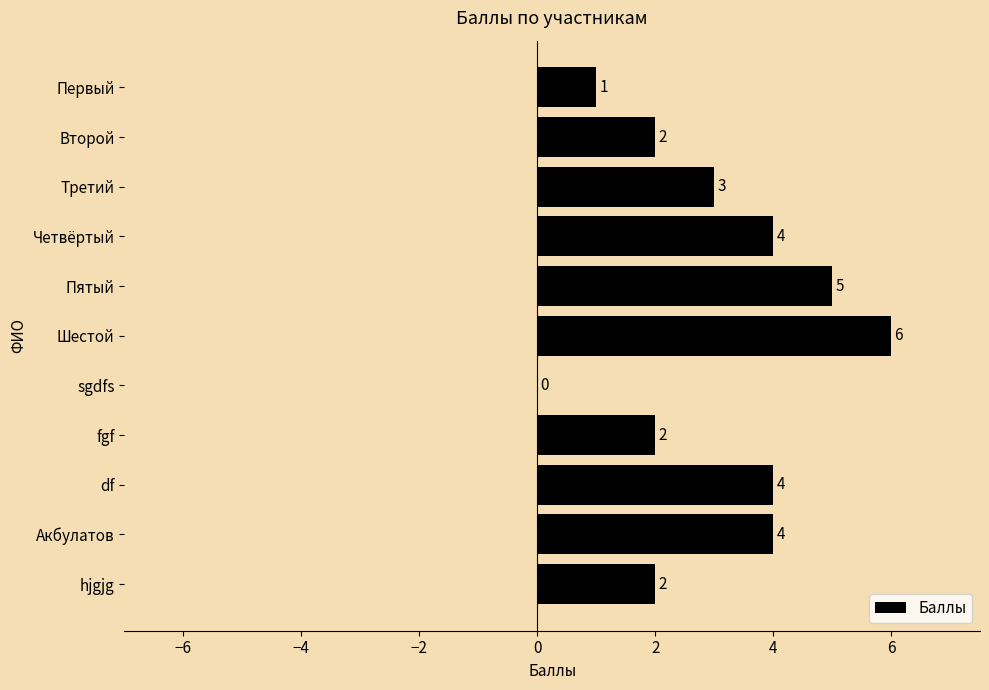

What is the sum of all values?

33